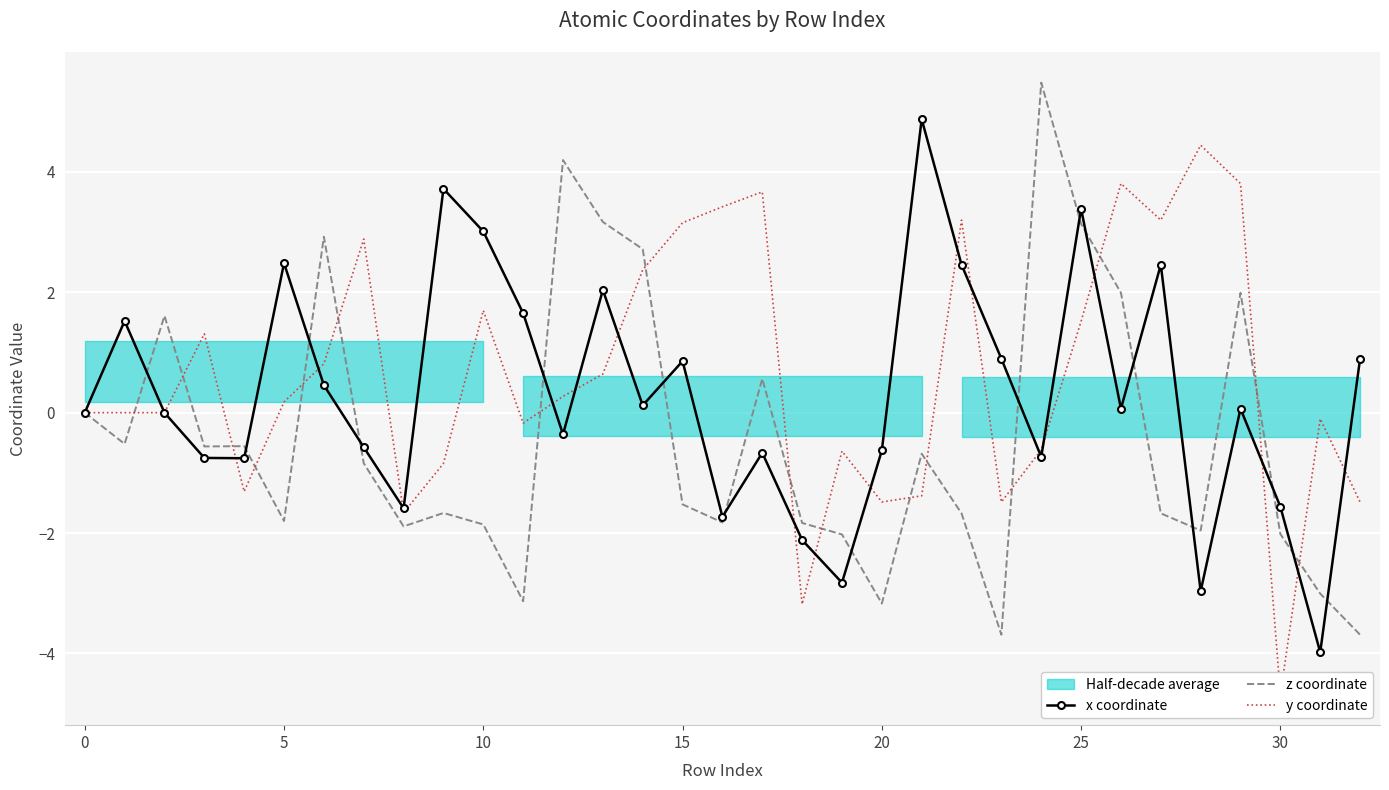

How many intersections are there between x coordinate and y coordinate?

18